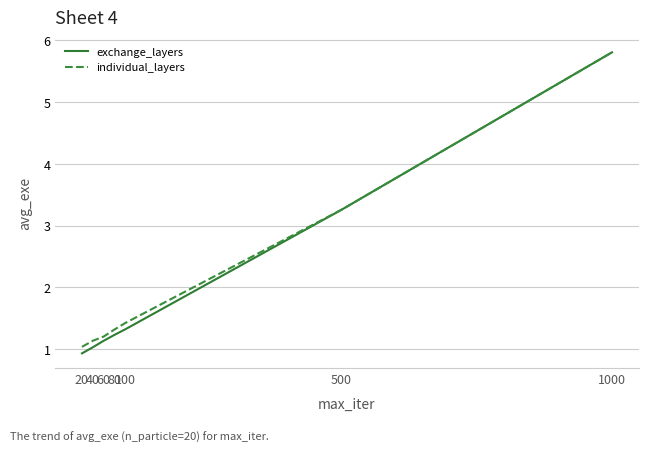

What is the difference between the maximum and minimum values in the exchange_layers series?

4.9